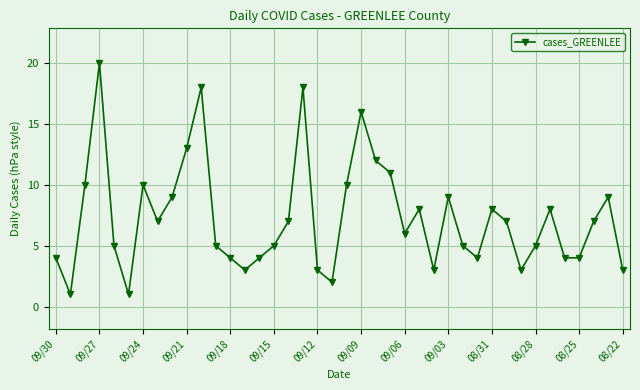

True or false: the data has more than 1 interior local peaks.

True